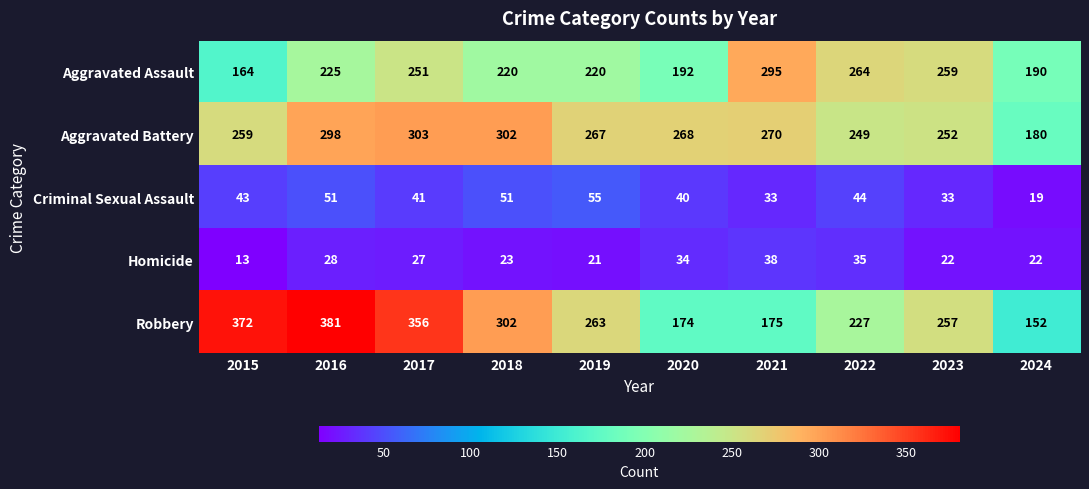

What is the spread (max minus min) of values at 2020?

234